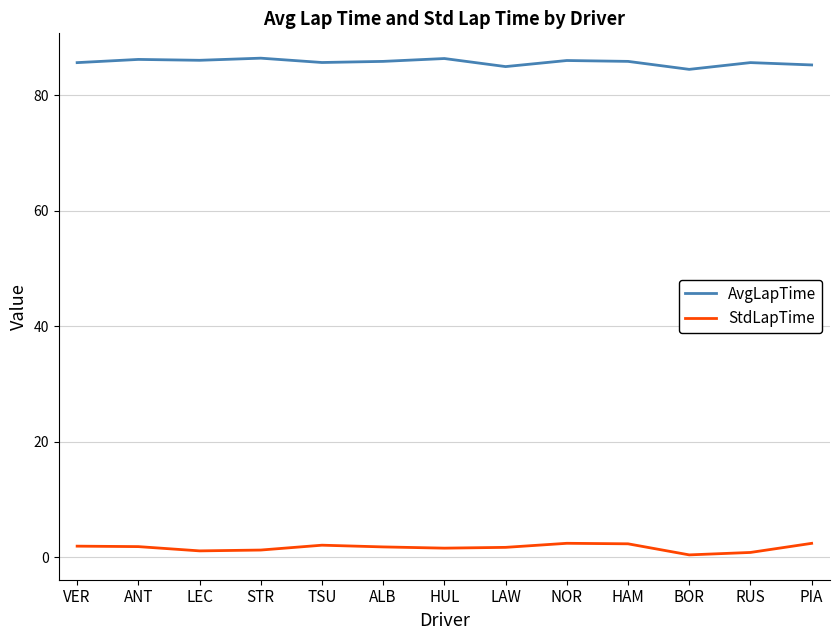

Is it true that AvgLapTime equals 134.7 at TSU?

False